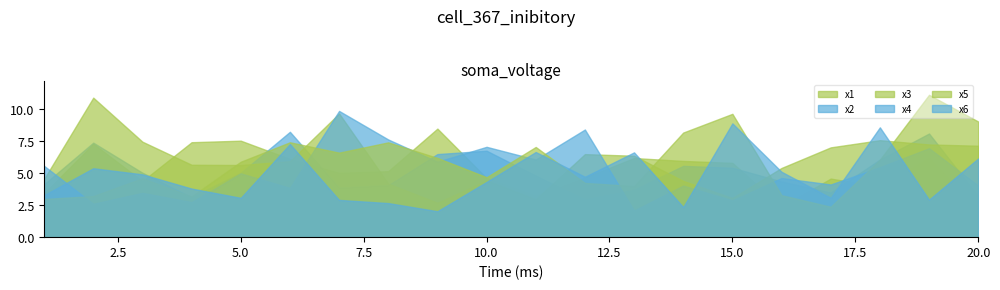

How many lines are shown in the chart?

6